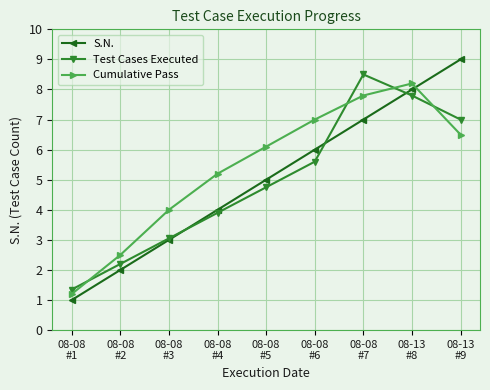

What is the average value of the Test Cases Executed series?

4.9